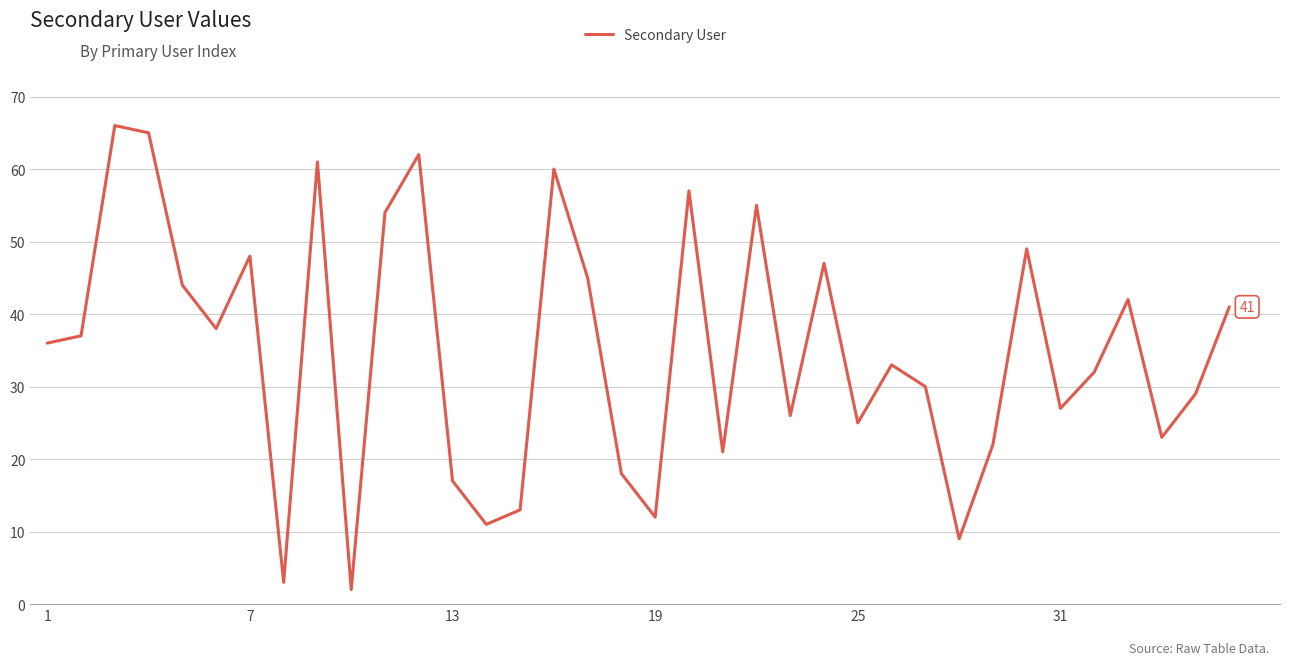

How many points are lower than both their immediate neighbors (excluding endpoints)?

11